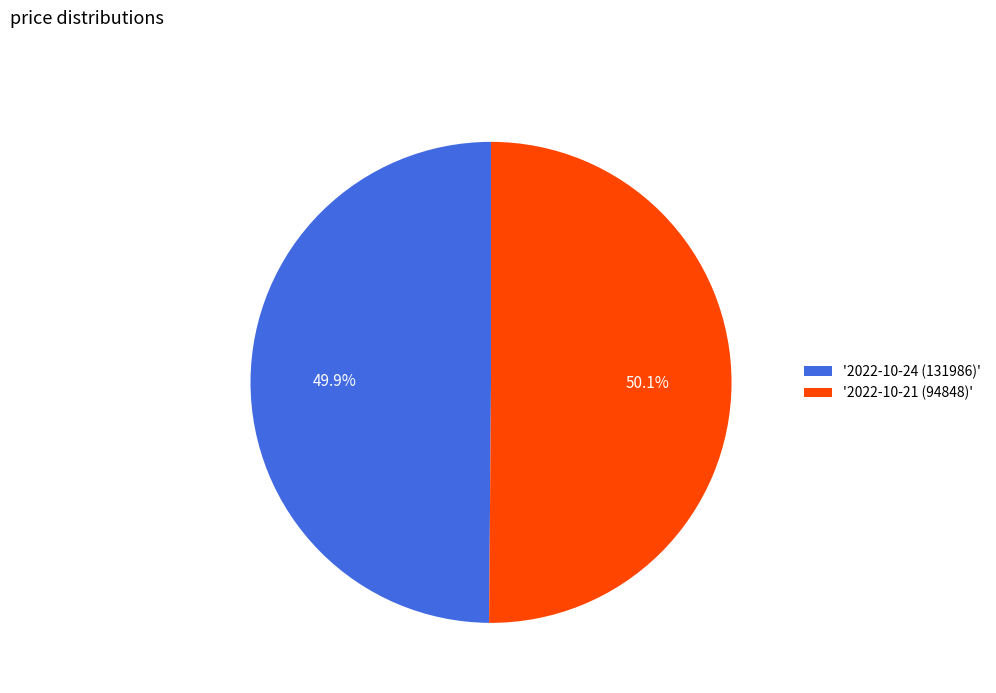

Is there any slice that represents more than half of the pie?

Yes